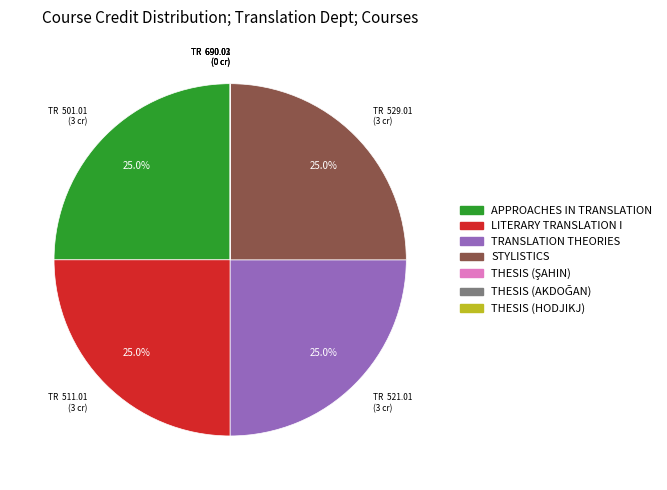

What percentage is NOT represented by TR 521.01 (3 cr)?

75.0%